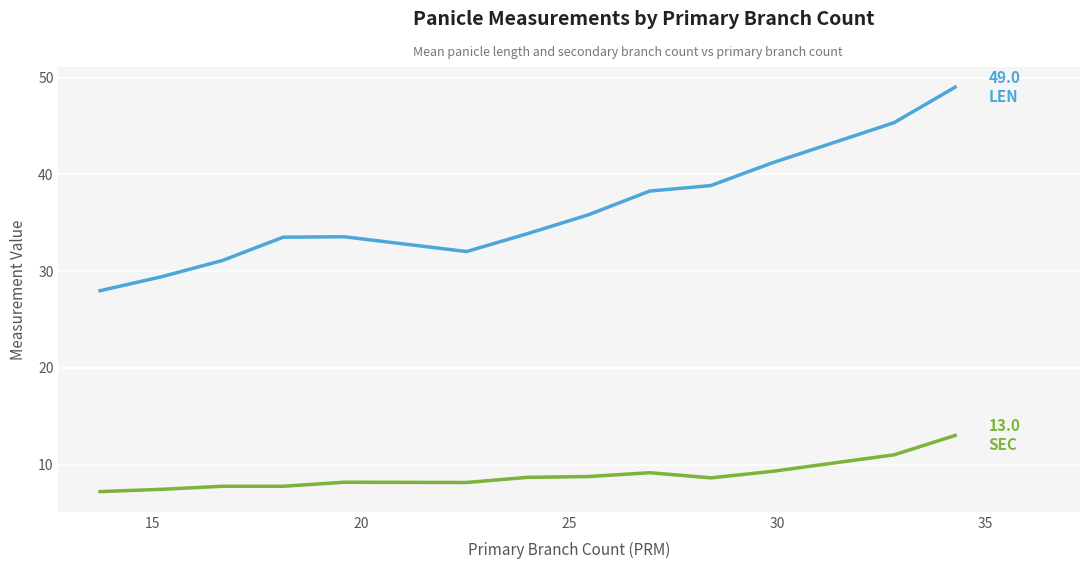

What is the smallest value displayed?

7.2